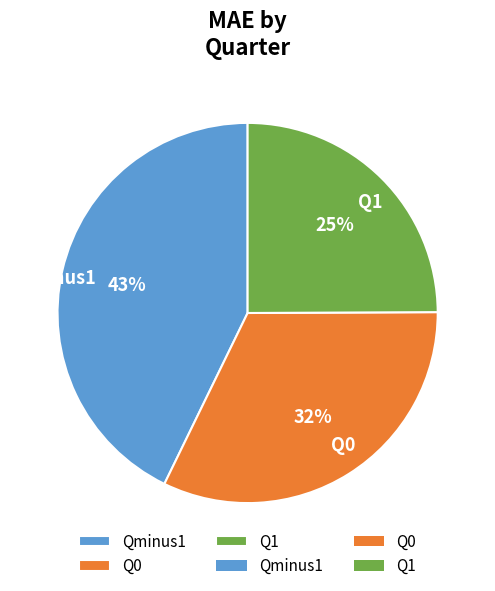

To the nearest percent, what percentage of the pie is Q1?

25%